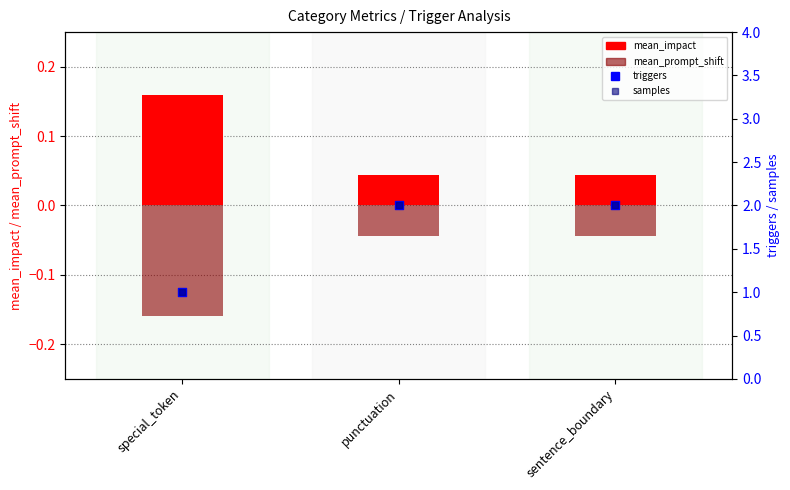

Which series has the largest total across all categories?

triggers